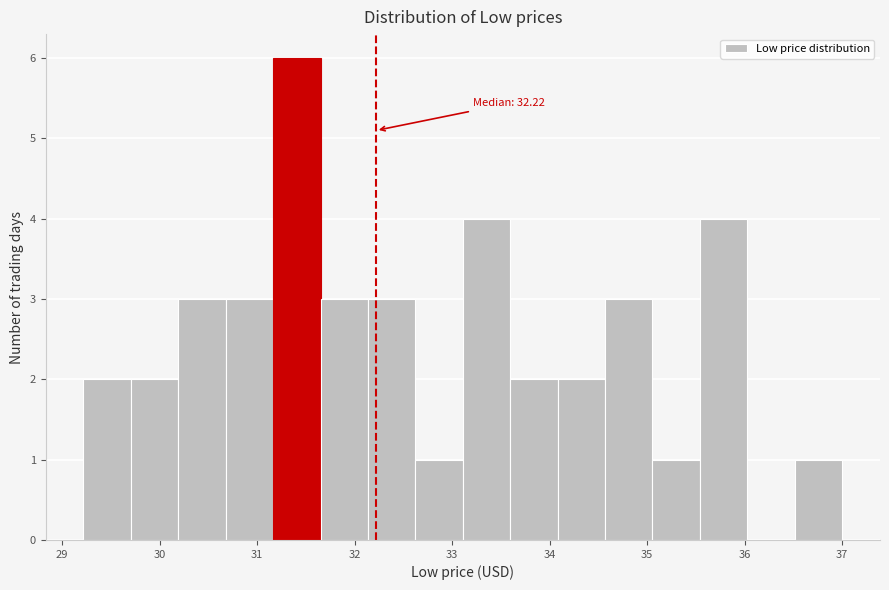

Over which range of the x-axis is the bar tallest?

31.2 to 31.7